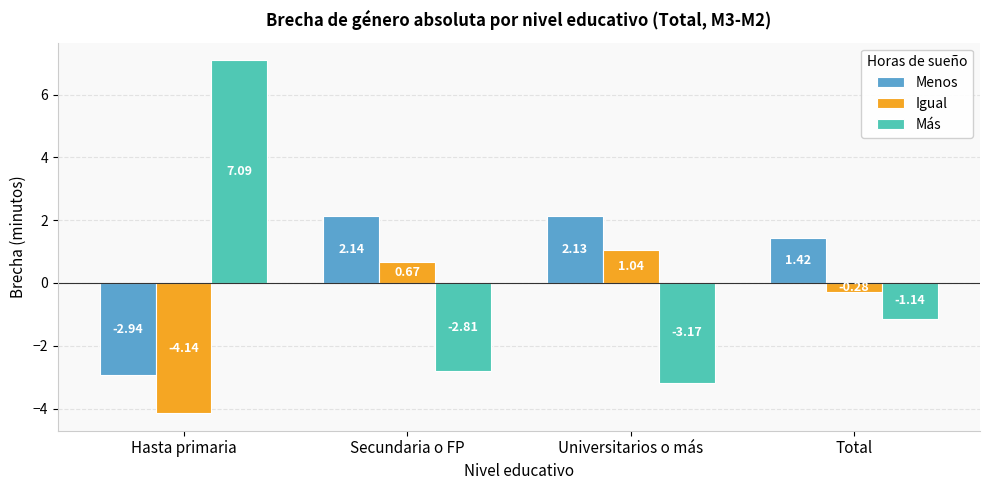

Rank the series by their maximum value, from highest to lowest.

Más, Menos, Igual